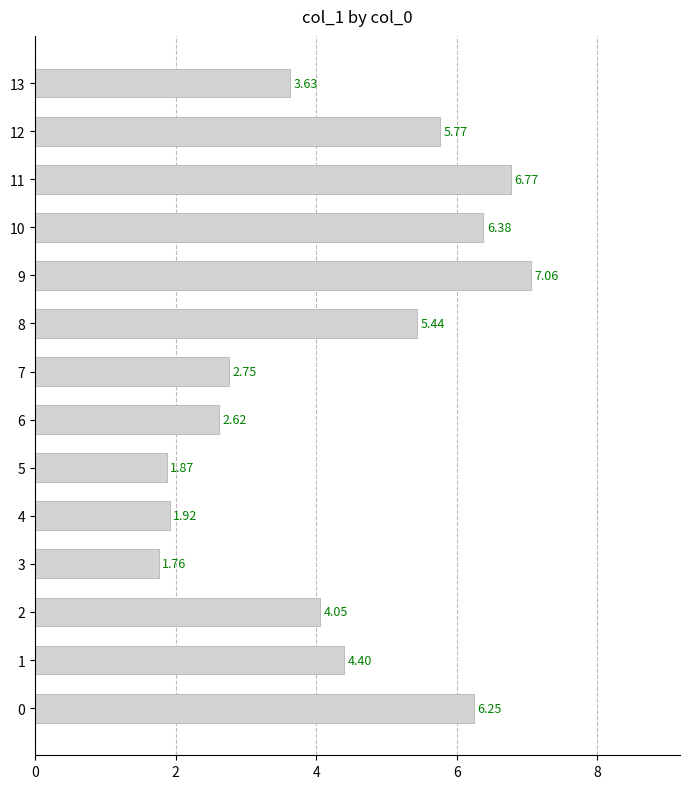

Rank the categories by value from lowest to highest.

3, 5, 4, 6, 7, 13, 2, 1, 8, 12, 0, 10, 11, 9